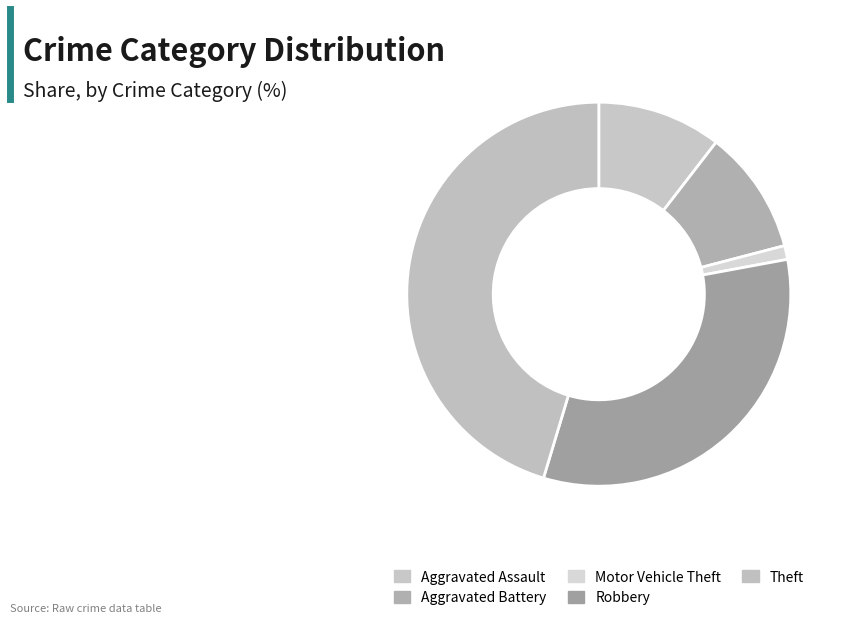

What is the smallest slice in the pie chart?

Motor Vehicle Theft